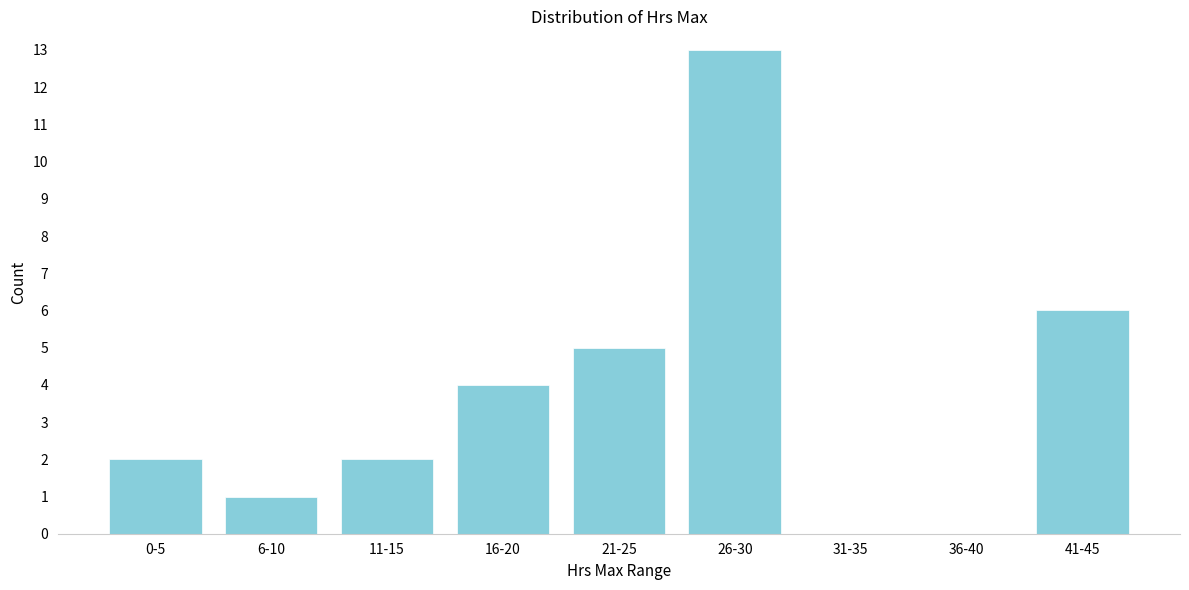

Reading left to right, transcribe all the data shown in this chart.

0-5=2	6-10=1	11-15=2	16-20=4	21-25=5	26-30=13	31-35=0	36-40=0	41-45=6